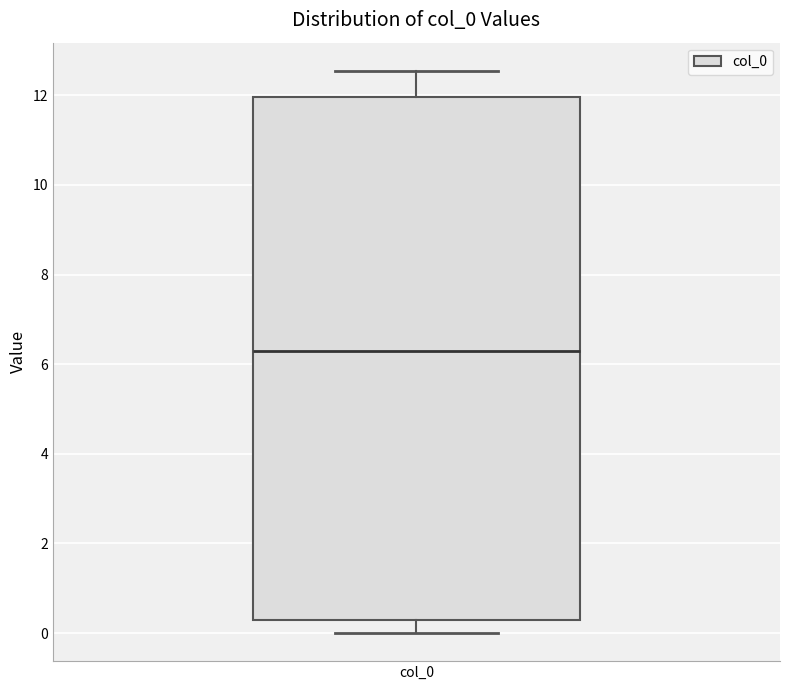

Transcribe this box plot: give where the median line is, the range the box spans, and where the two whiskers end, as read against the y-axis. The values are not printed on the chart, so give them approximately, as read against the axis.

median 6.2, box 0.2 to 12.0, whiskers 0.0 to 12.6